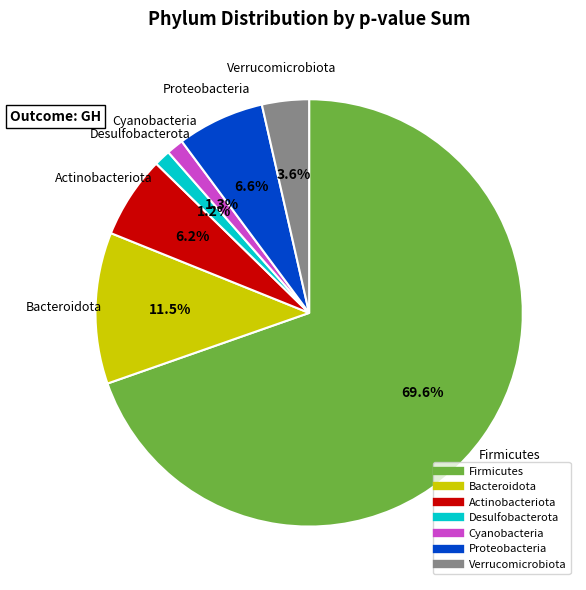

Which has a higher value, Proteobacteria or Cyanobacteria?

Proteobacteria